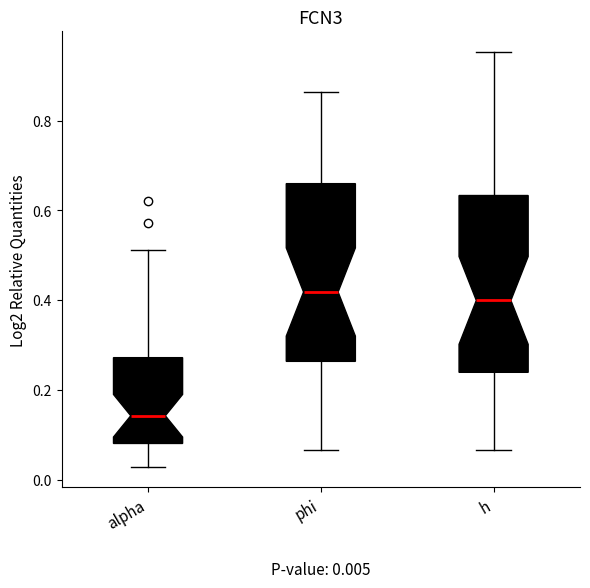

Which box has the lowest median line?

alpha